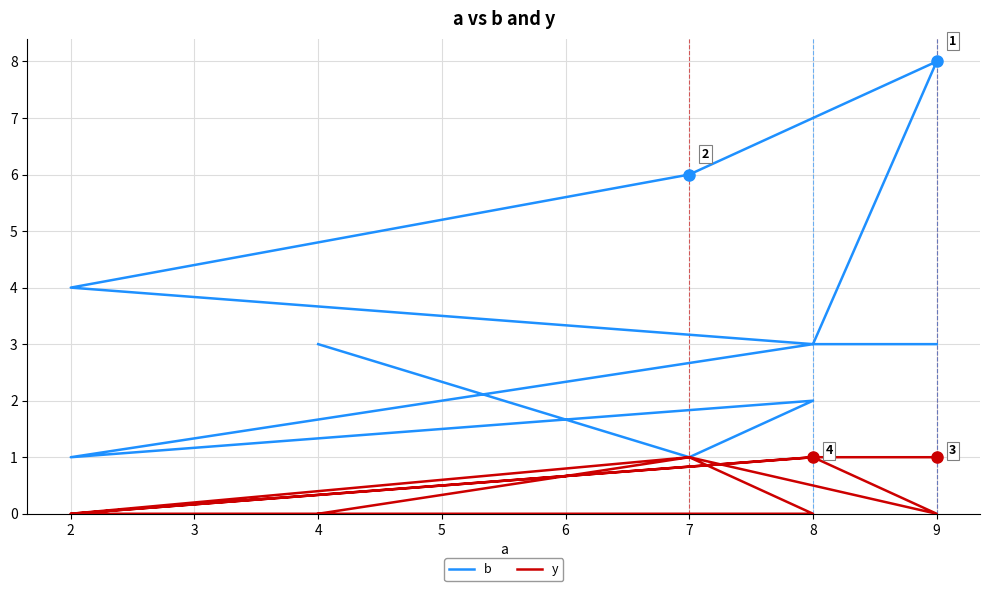

At how many categories does at least one series exceed 5?

2